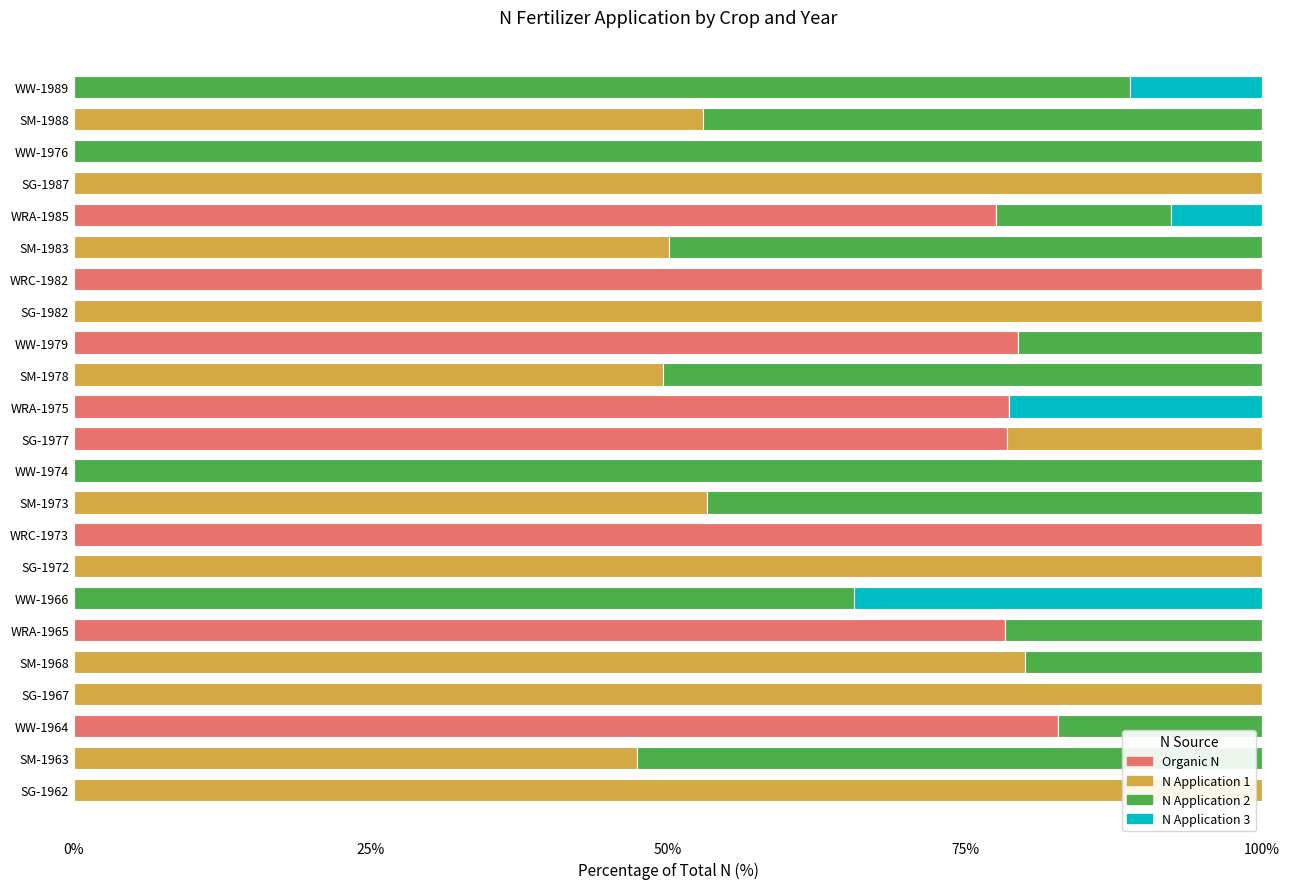

The Organic N series shows 0.0 at SM-1968. True or false?

True